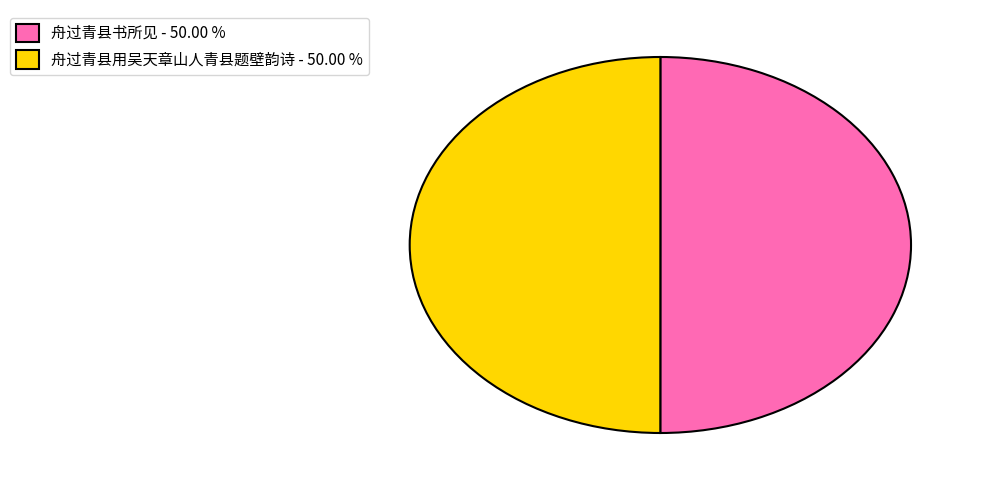

Is the sum of 舟过青县书所见 - 50.00 % and 舟过青县用吴天章山人青县题壁韵诗 - 50.00 % greater than half?

Yes